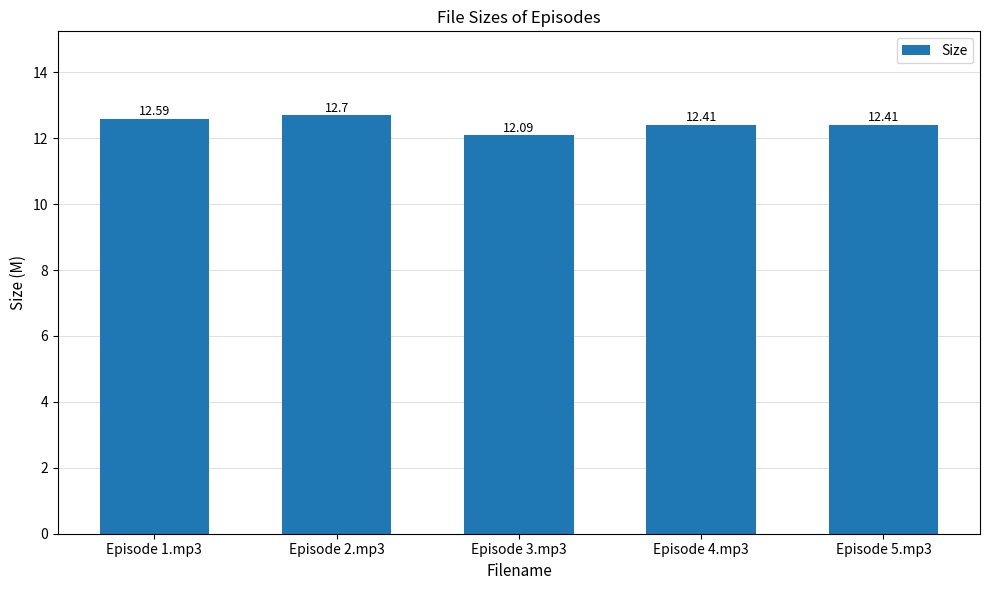

What is the average value?

12.4